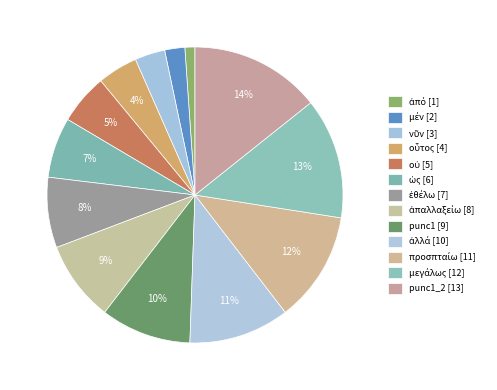

Is there any slice that represents more than half of the pie?

No